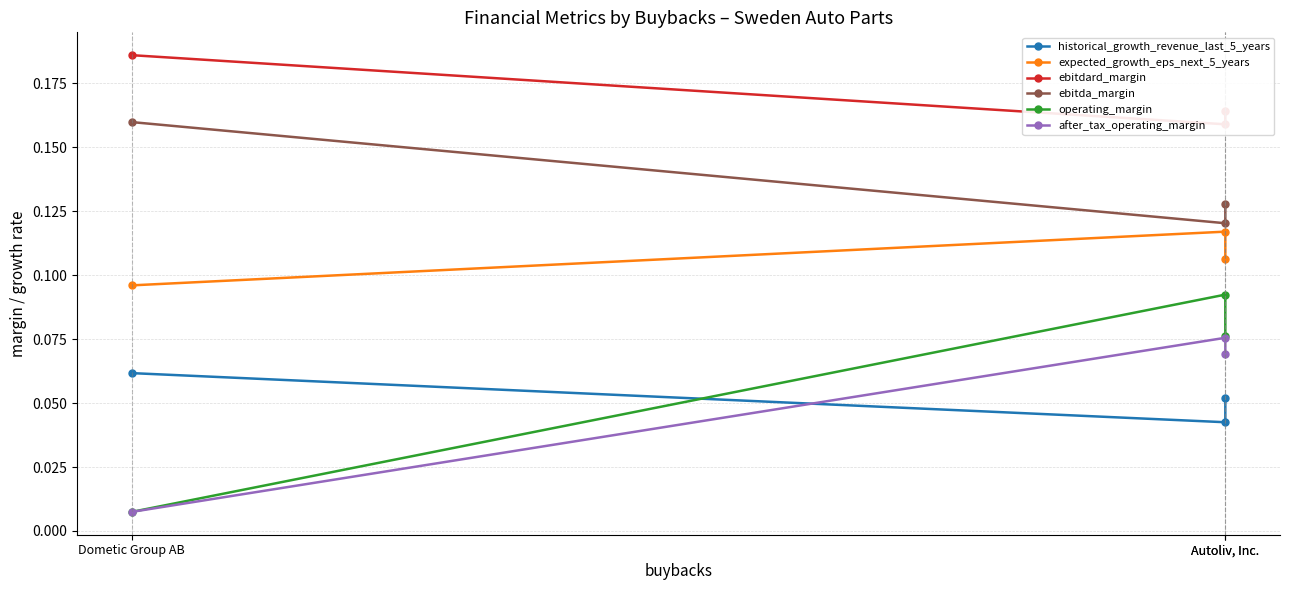

Read the operating_margin value at Autoliv, Inc..

0.1